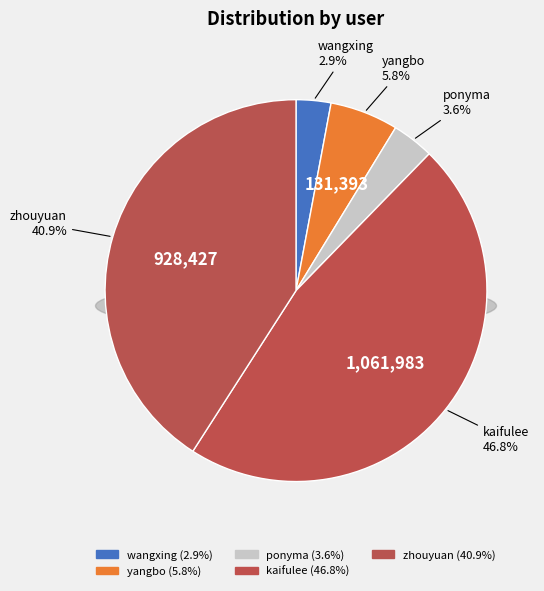

Does any single category account for the majority?

No